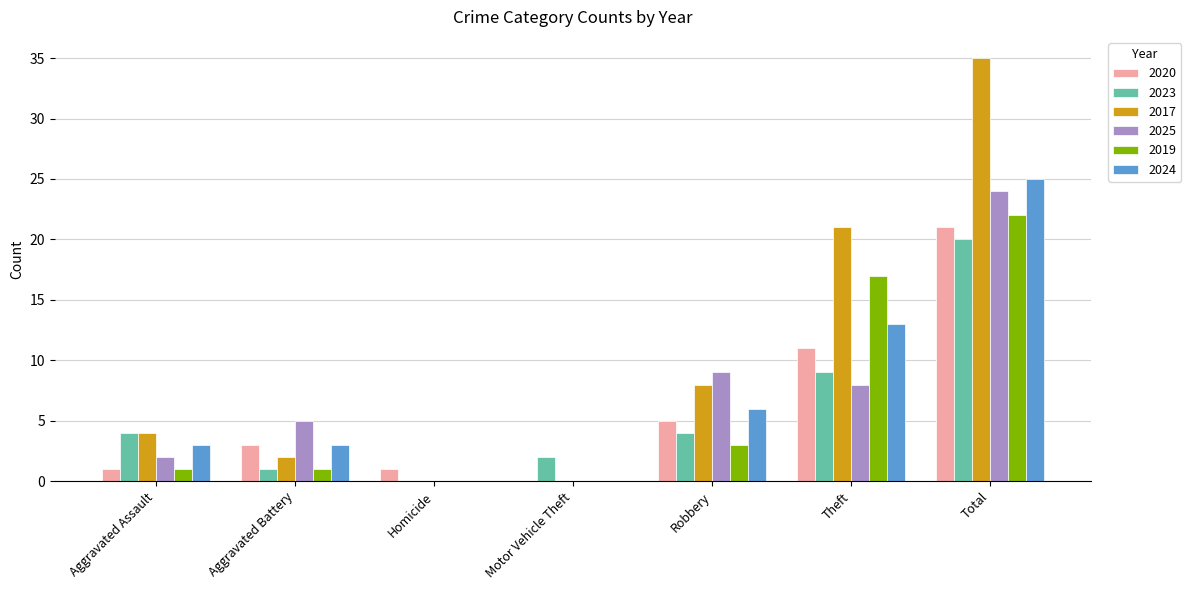

At which label is 2020 closest to 10?

Theft